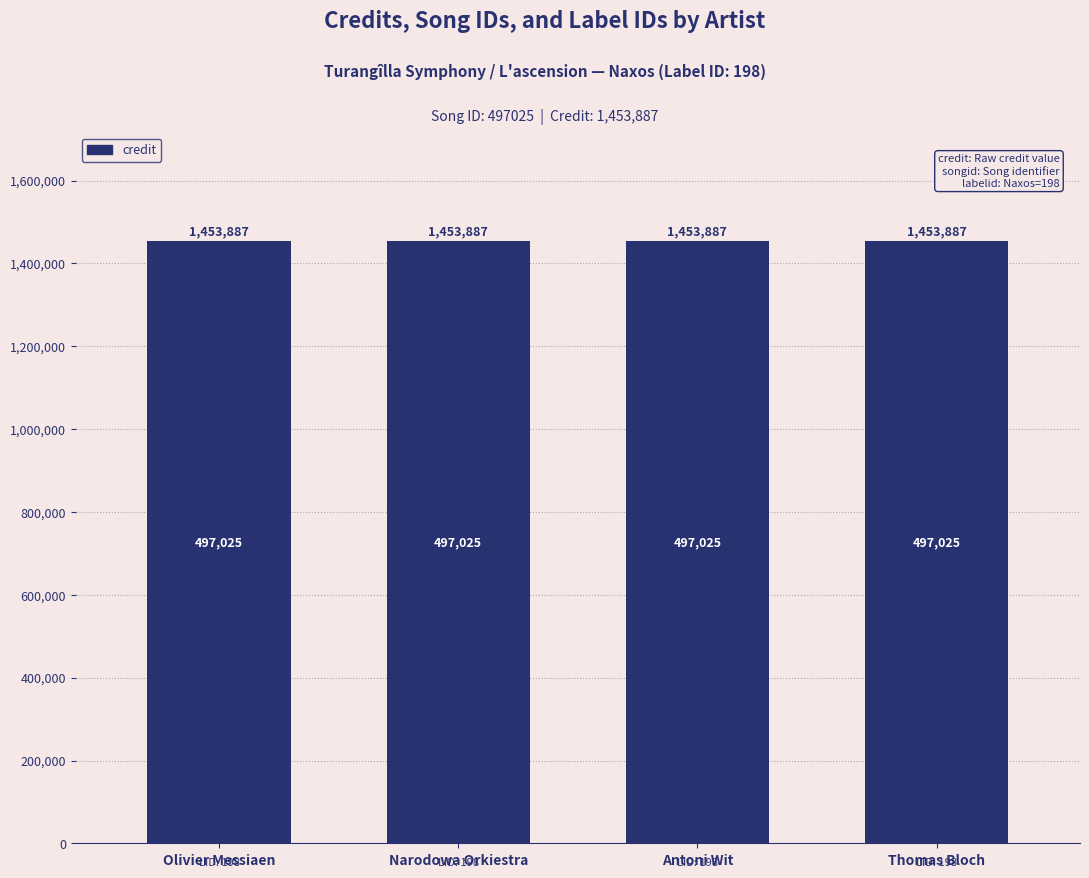

What is the greatest value displayed?

1453887